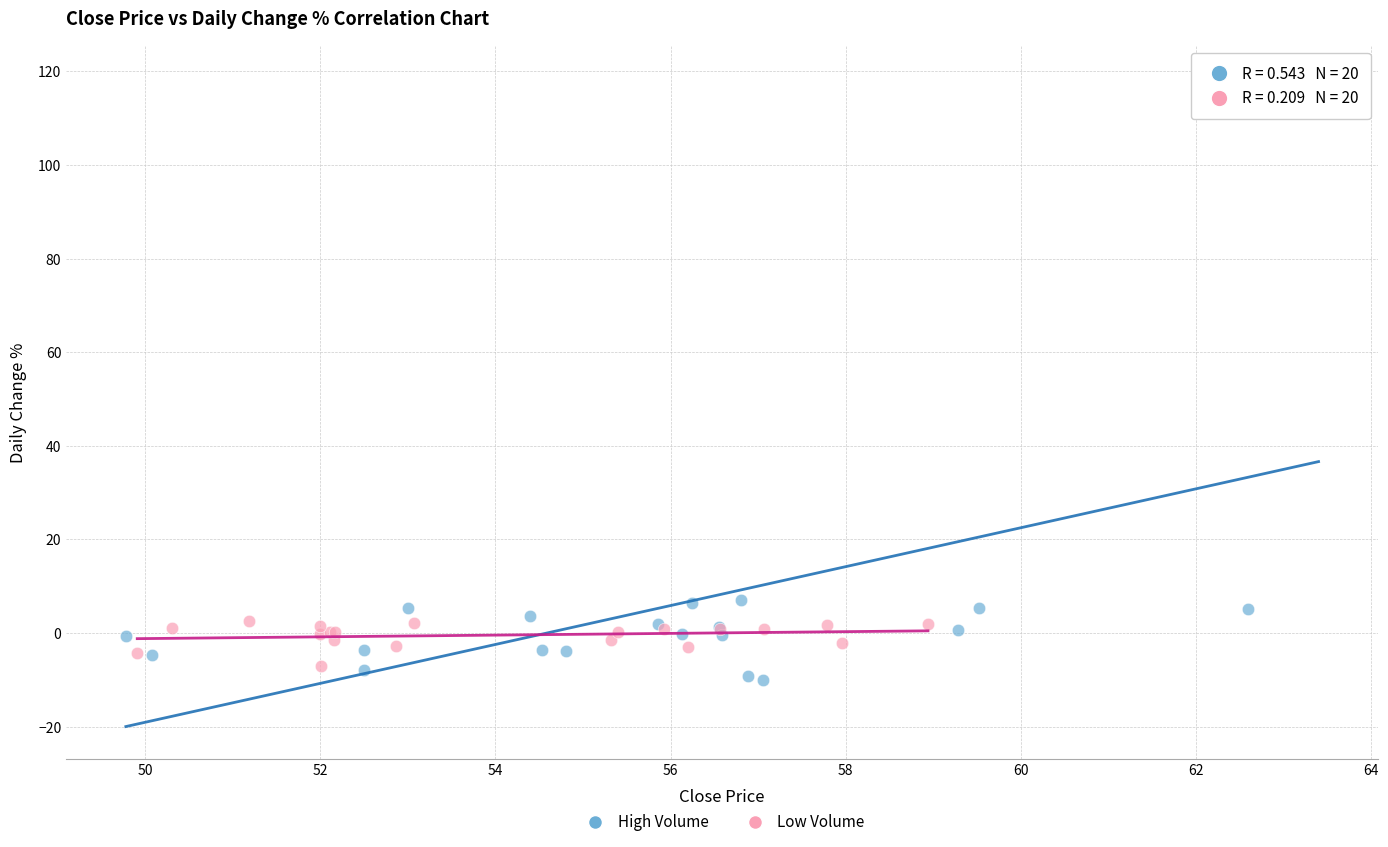

What are all the series names shown in the legend?

High Volume, Low Volume